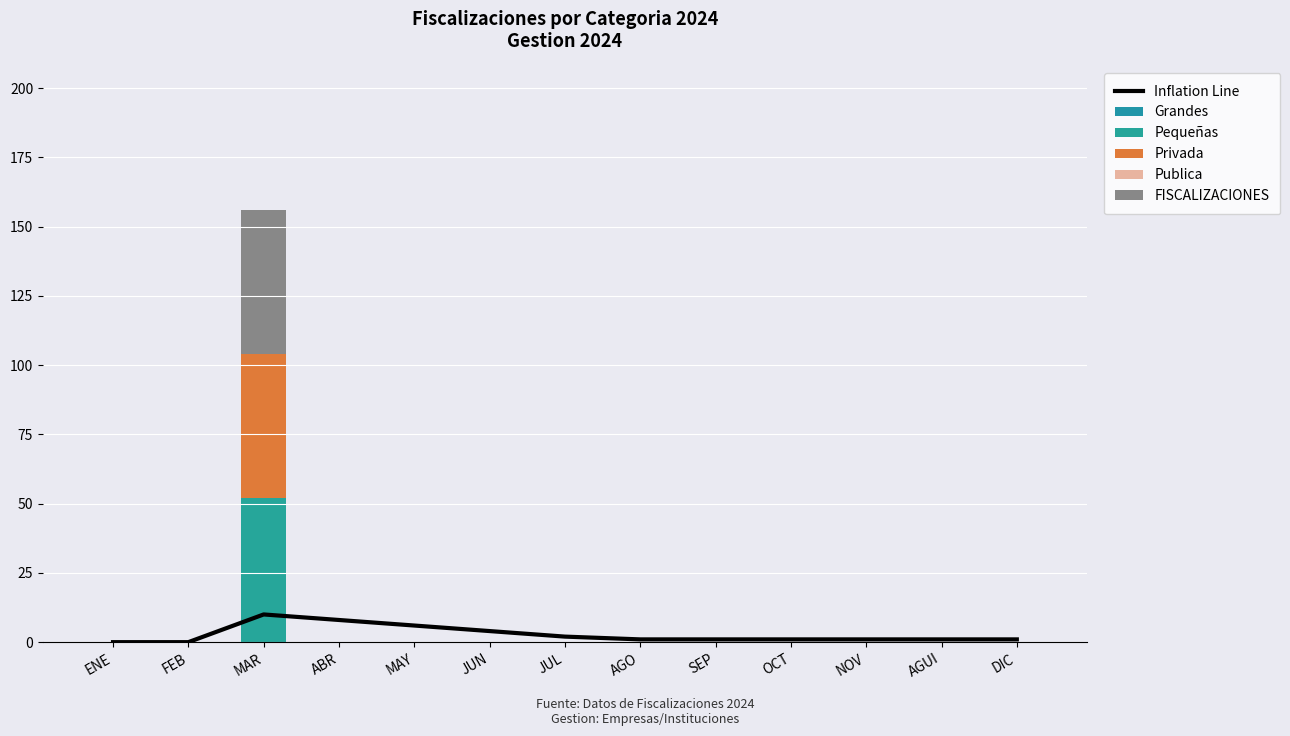

At which label does Inflation Line first exceed 1?

MAR